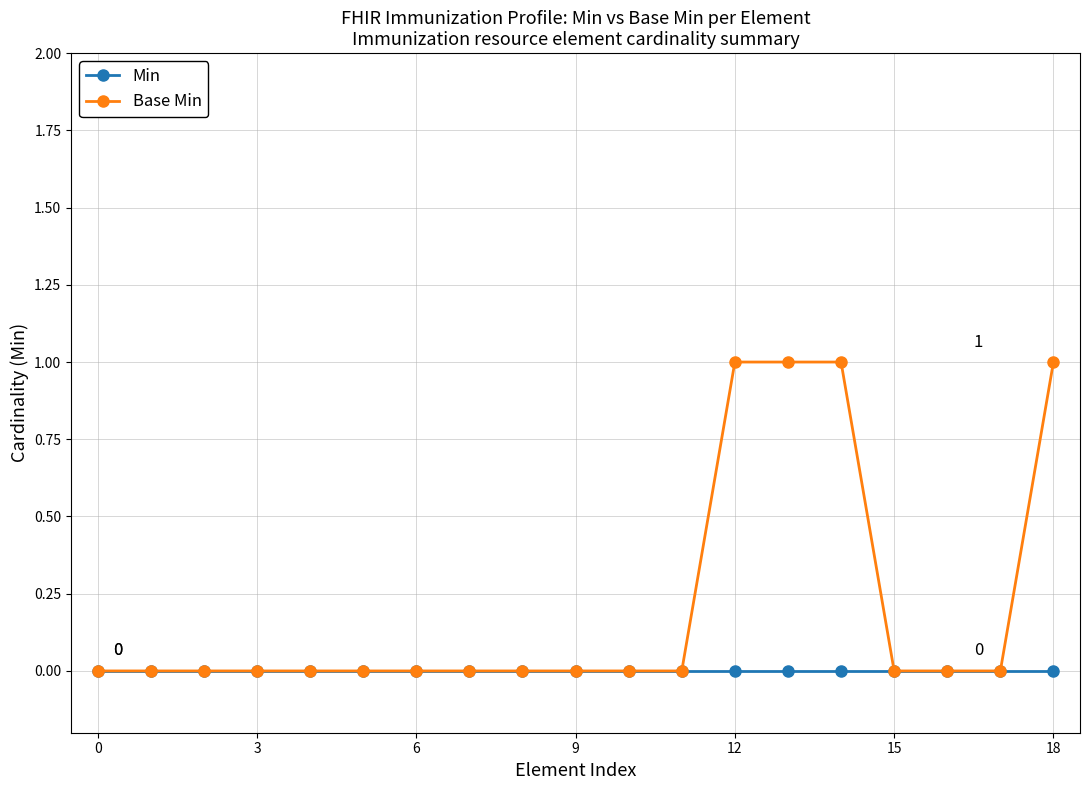

Reading left to right, what are all the values shown in this chart?

Min: 0	0	0	0	0	0	0	0	0	0	0	0	0	0	0	0	0	0	0
Base Min: 0	0	0	0	0	0	0	0	0	0	0	0	1	1	1	0	0	0	1